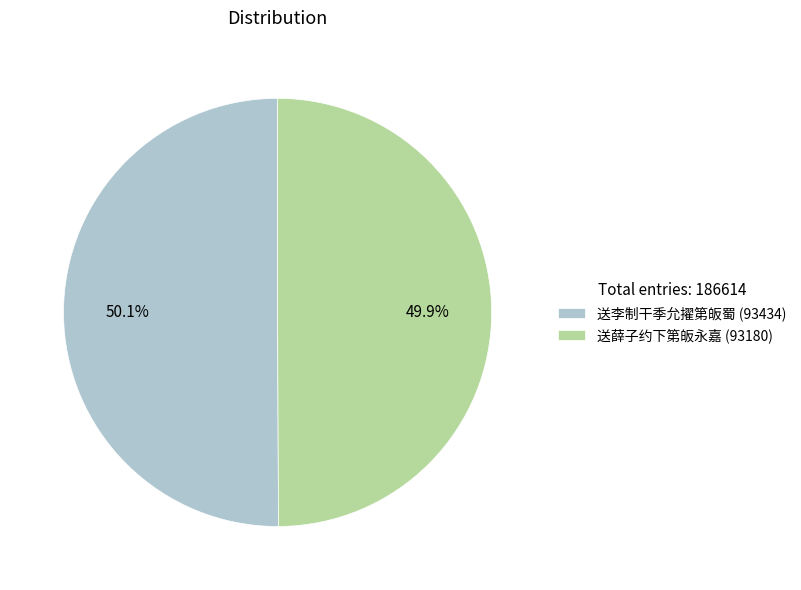

True or false: 送李制干季允擢第皈蜀 accounts for 58% of the total.

False